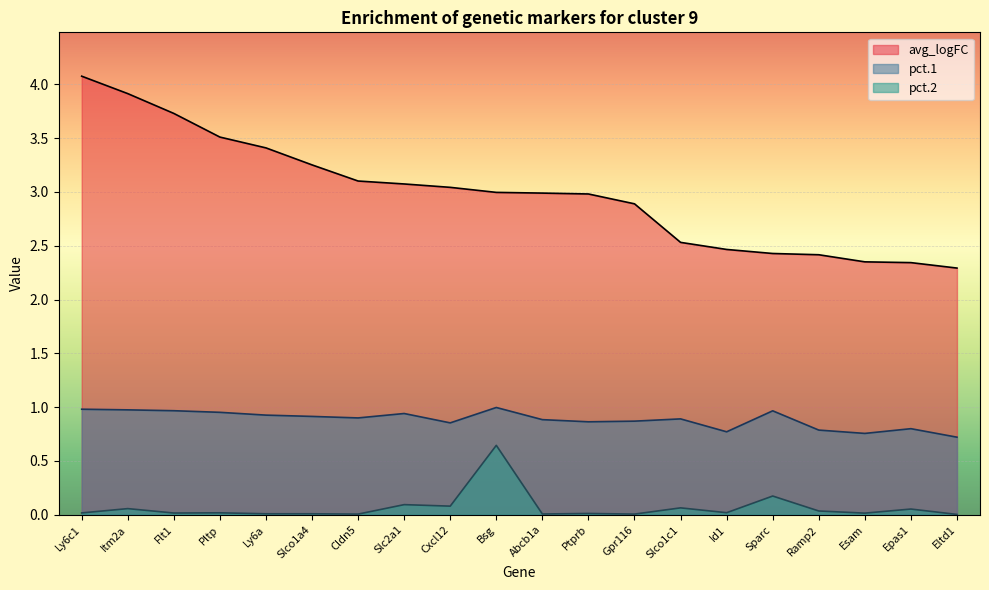

List the series in order of their peak value, highest first.

avg_logFC, pct.1, pct.2